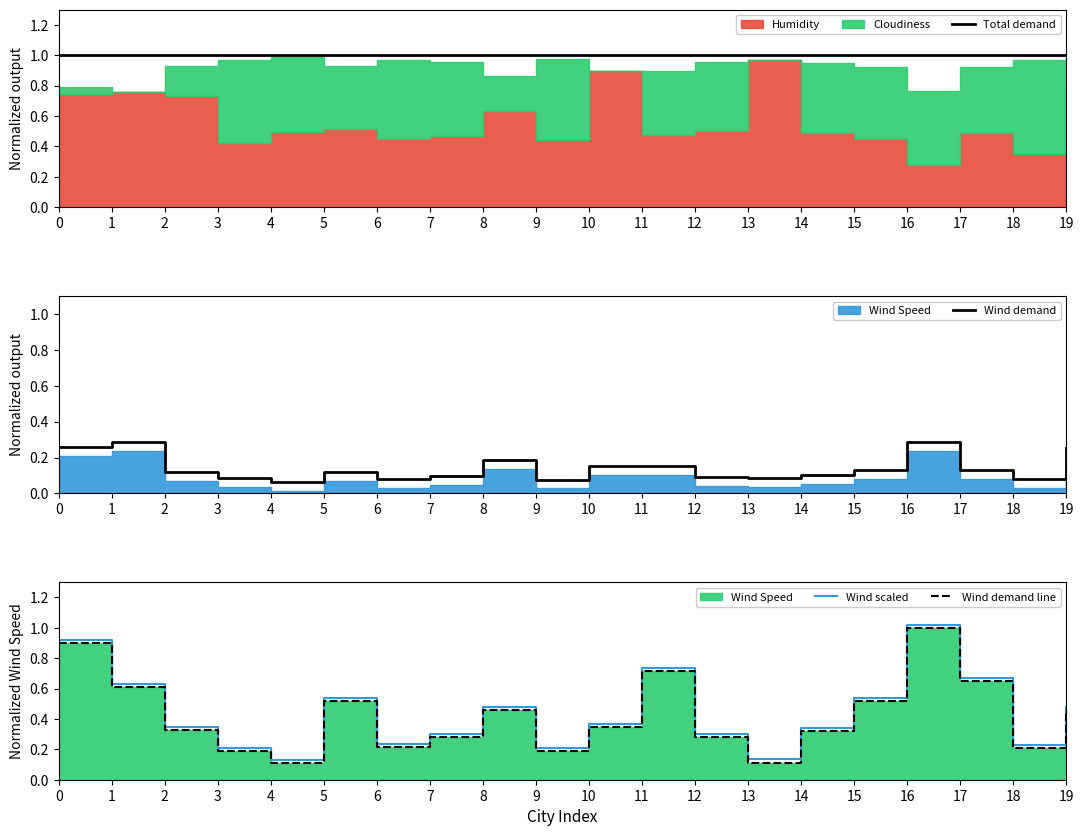

Which category has the highest value in the Wind scaled series?

16